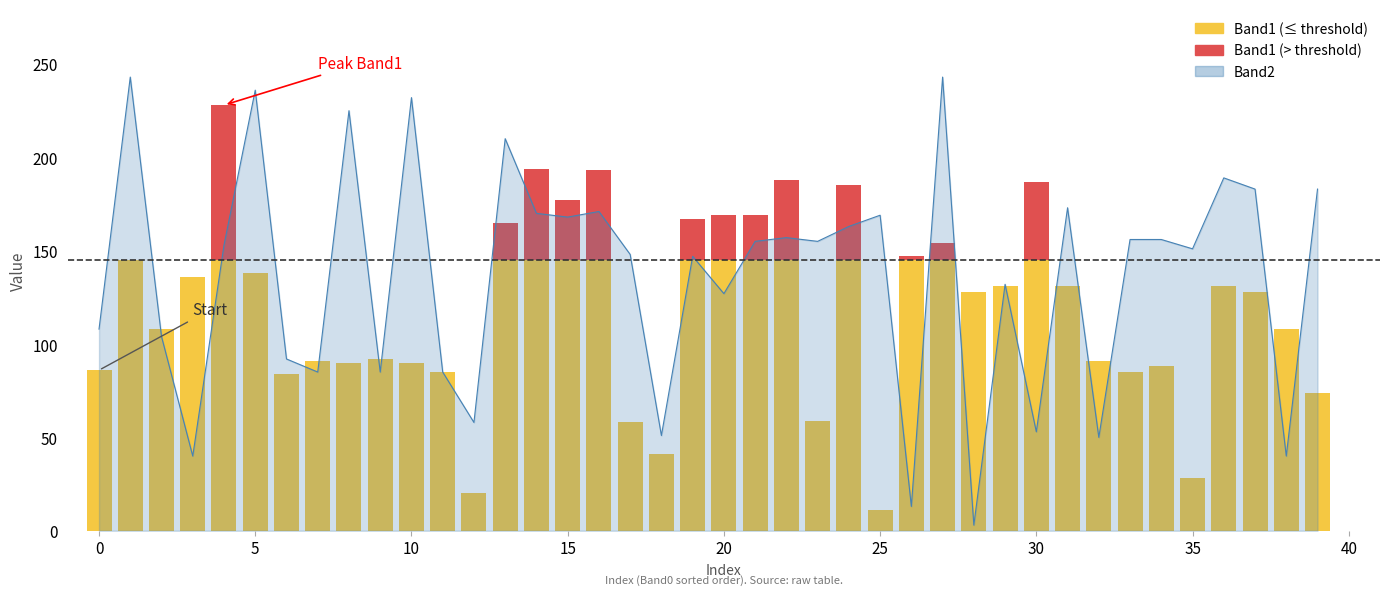

At which category does the chart reach its minimum across all series?

28